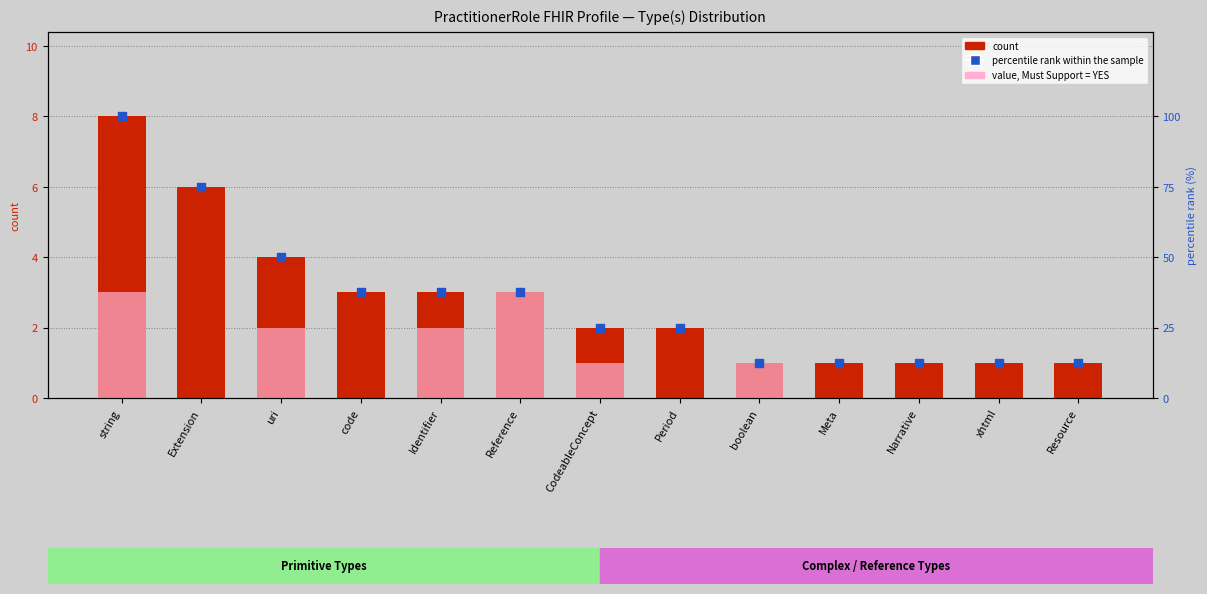

What are all the series names shown in the legend?

count, value, Must Support = YES, percentile rank within the sample